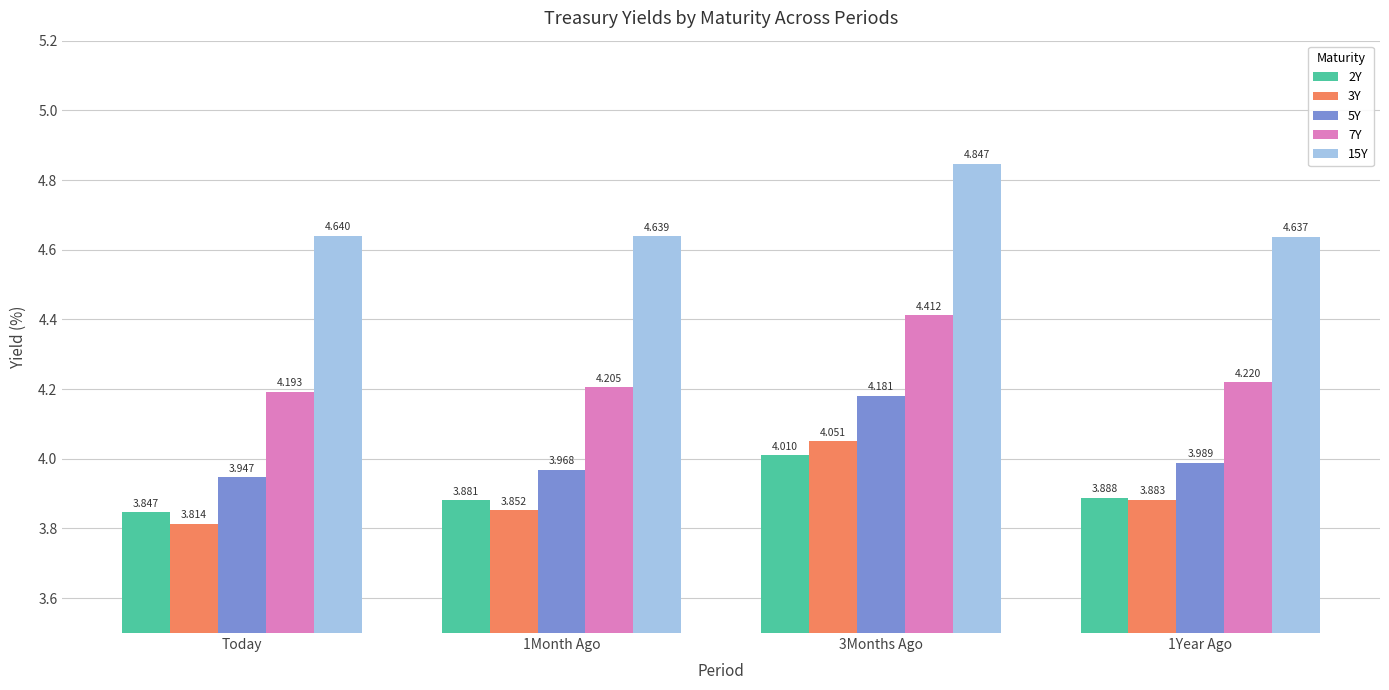

Where is 3Y nearest to the value 3?

Today